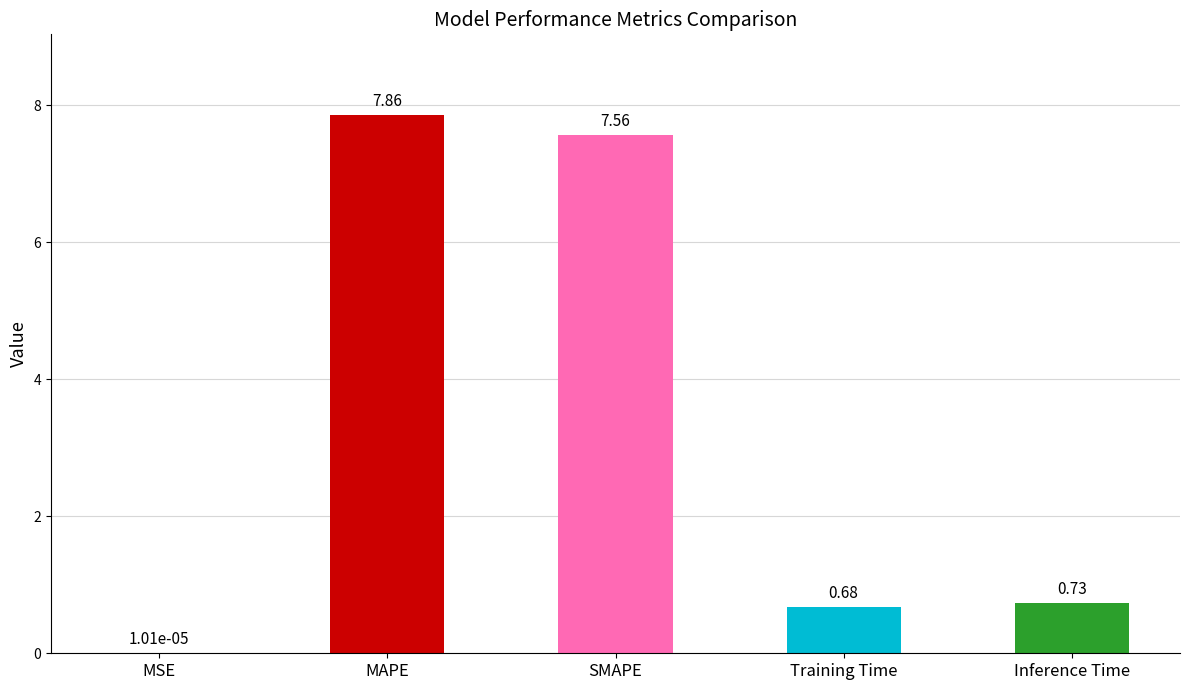

What is the sum of all values?

16.8